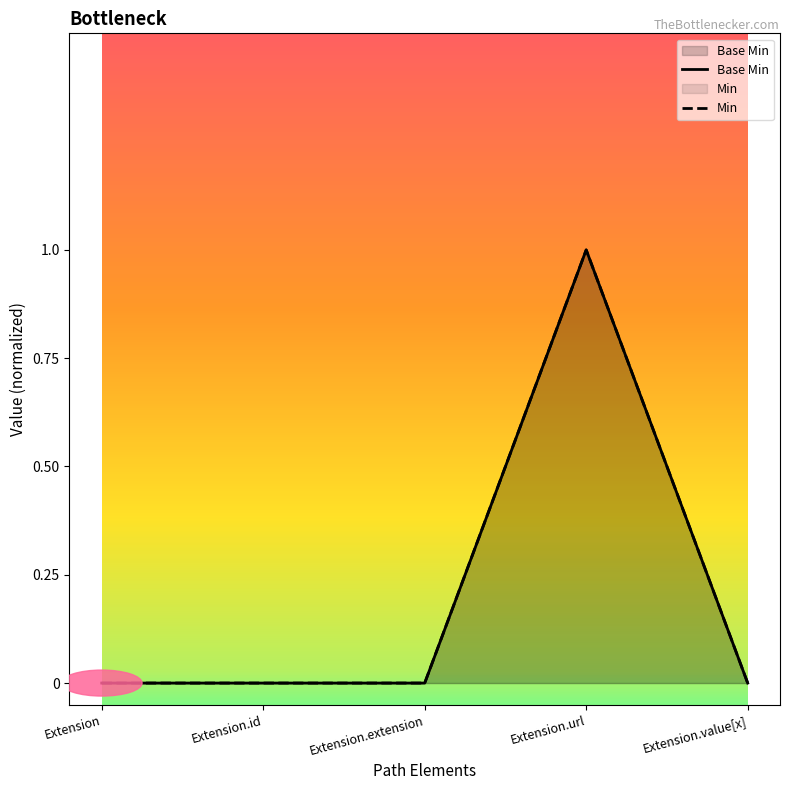

How many values are above zero?

1